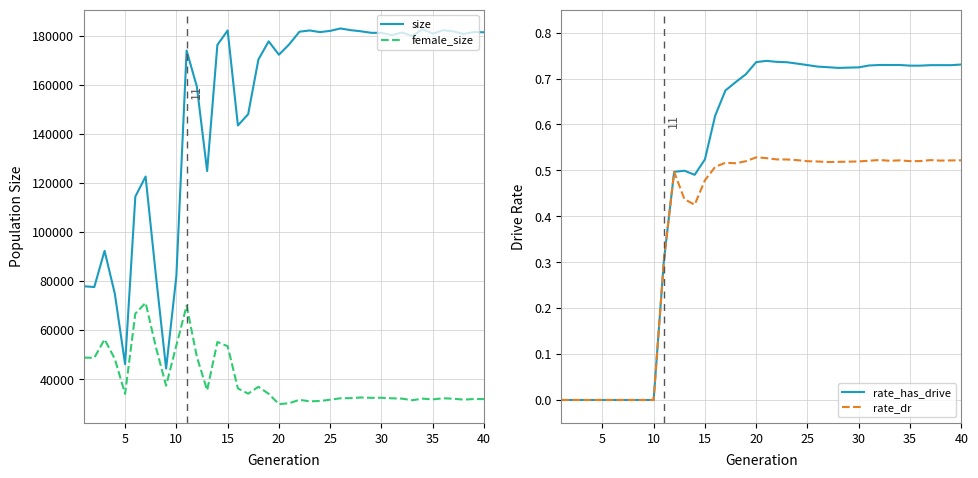

What is the average value of the female_size series?

39734